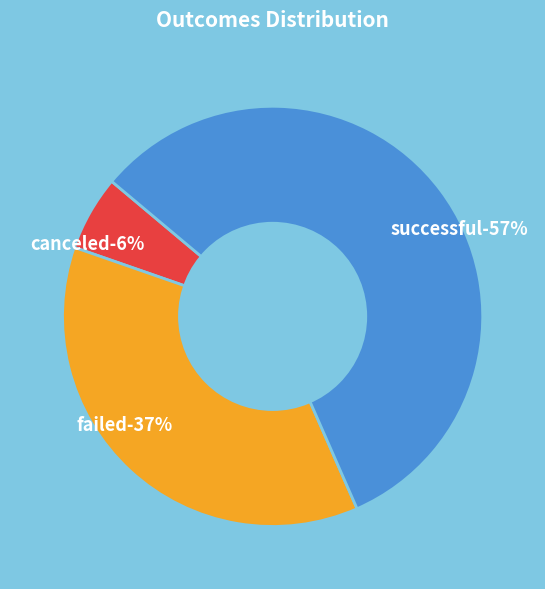

How many slices are in this pie chart?

3